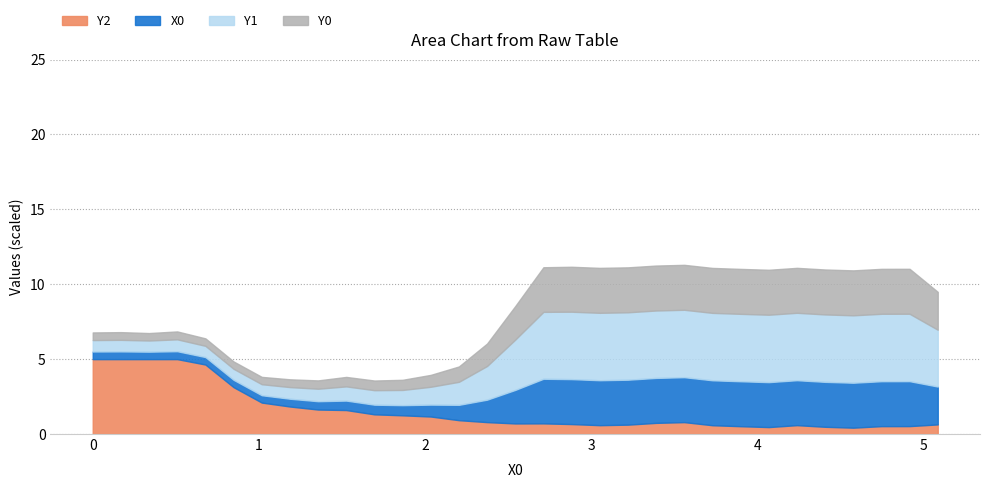

The value of X0 at 1.18644 is 44.1. True or false?

True